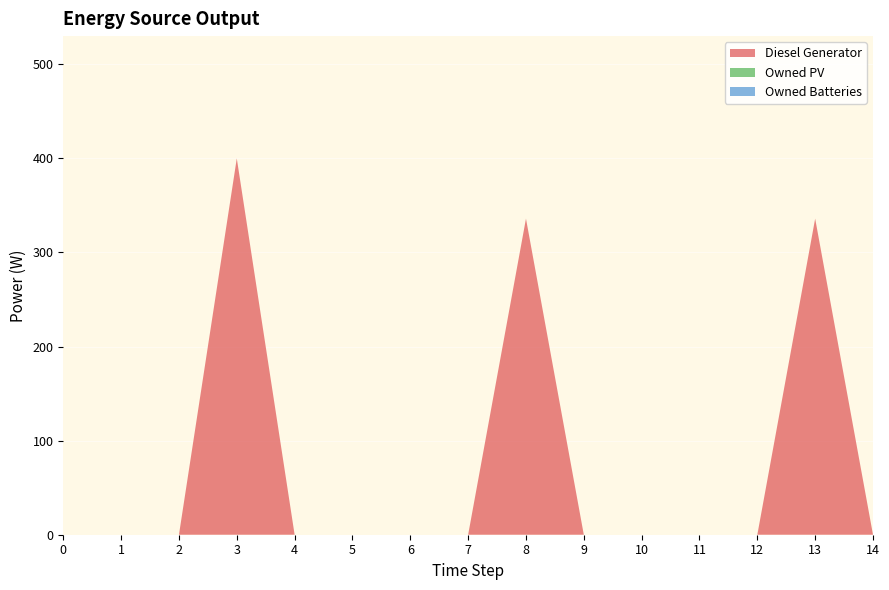

Reading left to right, list all the values displayed in this chart.

Diesel Generator: 0=0	1=0	2=0	3=400	4=0	5=0	6=0	7=0	8=336	9=0	10=0	11=0	12=0	13=336	14=0
Owned PV: 0=0	1=0	2=0	3=0	4=0	5=0	6=0	7=0	8=0	9=0	10=0	11=0	12=0	13=0	14=0
Owned Batteries: 0=0	1=0	2=0	3=0	4=0	5=0	6=0	7=0	8=0	9=0	10=0	11=0	12=0	13=0	14=0